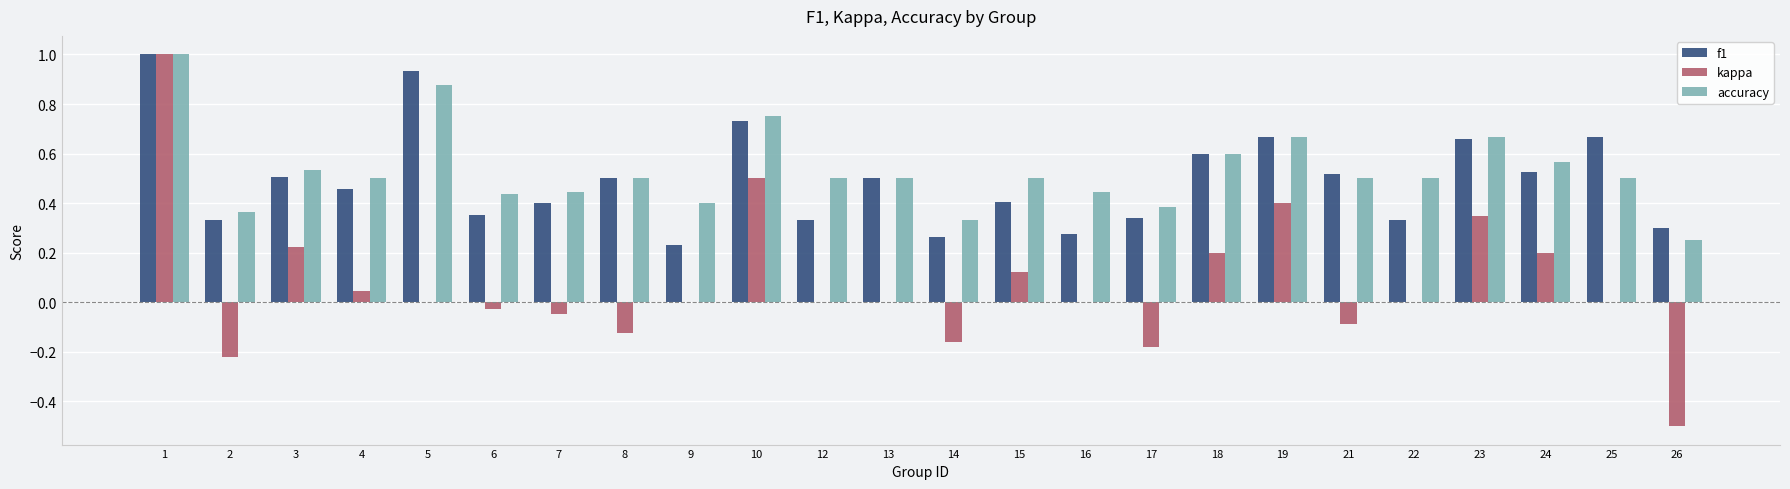

What is the maximum value for kappa?

1.0